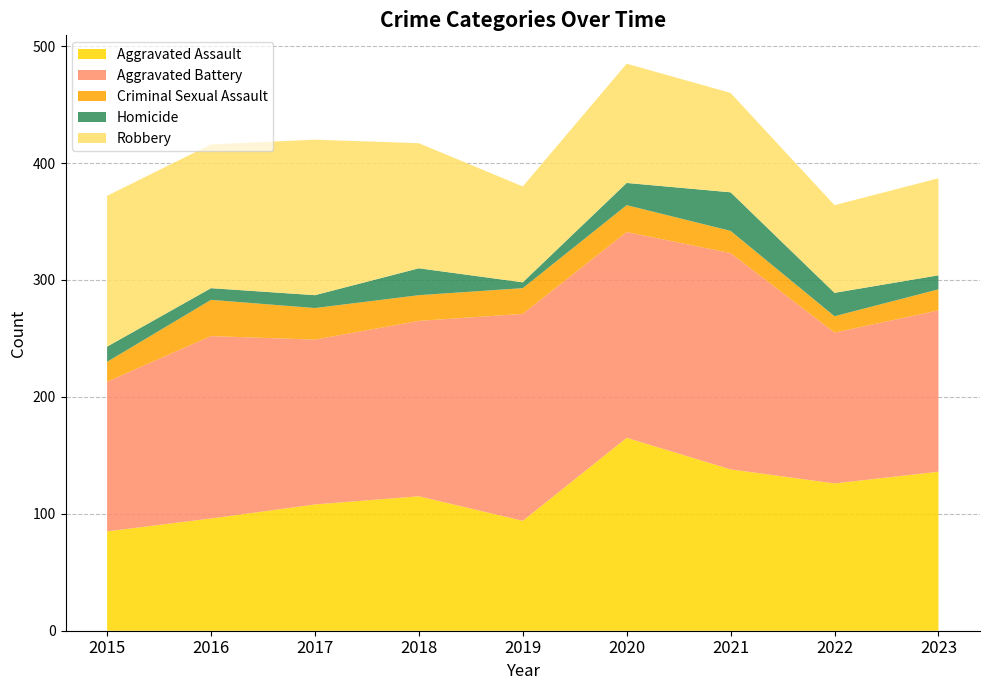

Reading left to right, what are all the values shown in this chart?

Aggravated Assault: 85	96	108	115	94	165	138	126	136
Aggravated Battery: 128	156	141	150	177	176	185	129	138
Criminal Sexual Assault: 17	31	27	22	22	23	19	14	18
Homicide: 13	10	11	23	5	19	33	20	12
Robbery: 129	123	133	107	82	102	85	75	83